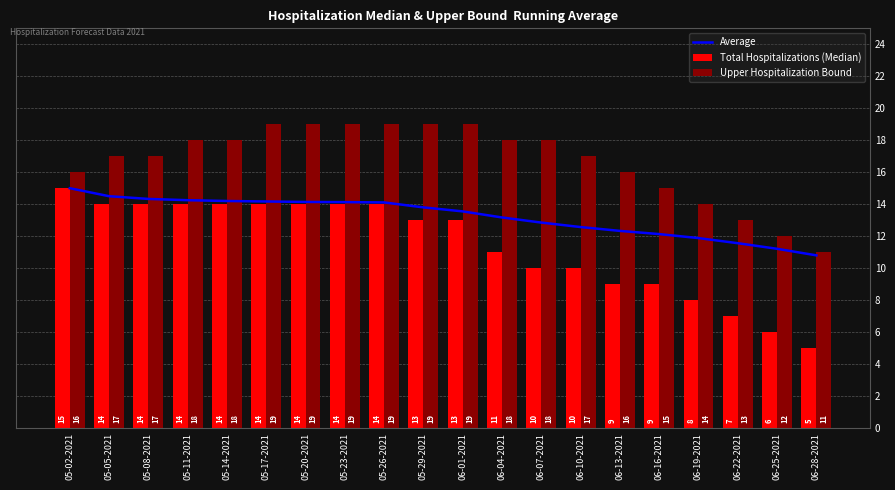

What is the value of the Upper Hospitalization Bound bar at the 11th from the left?

19